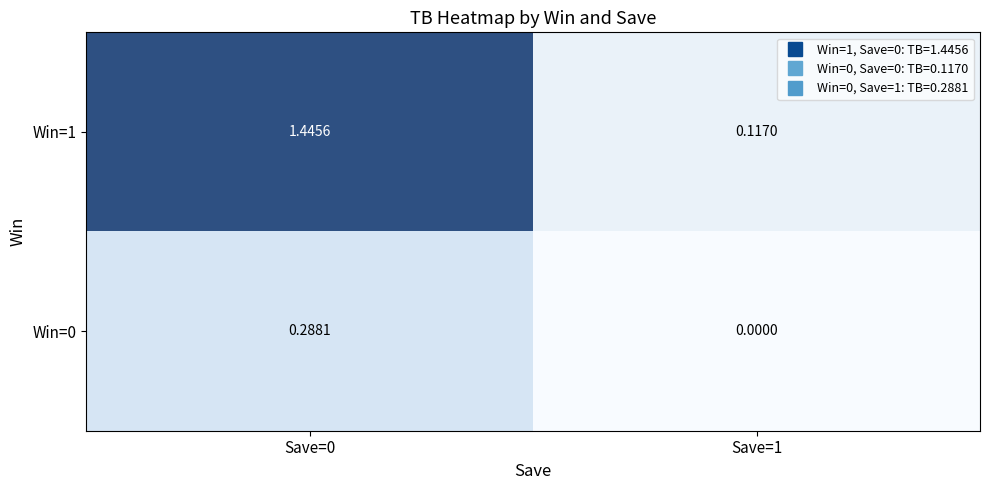

List the series in order of their overall mean, highest first.

Win=1, Win=0